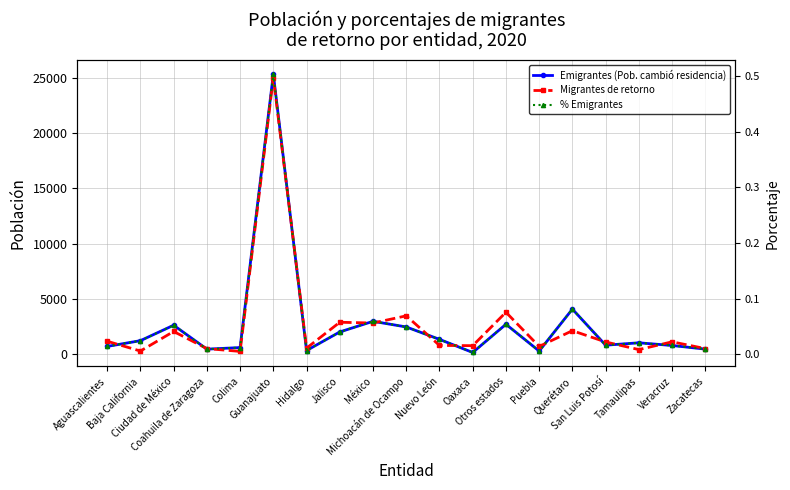

True or false: % Emigrantes and Emigrantes (Pob. cambió residencia) cross at least once.

False